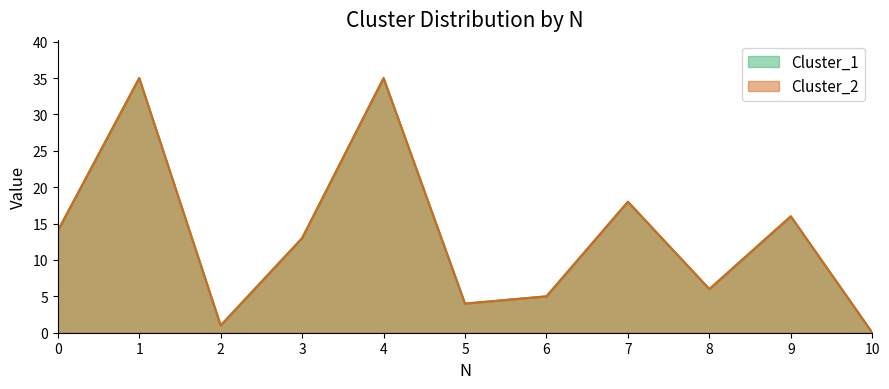

What is the total value across all series at 8?

12